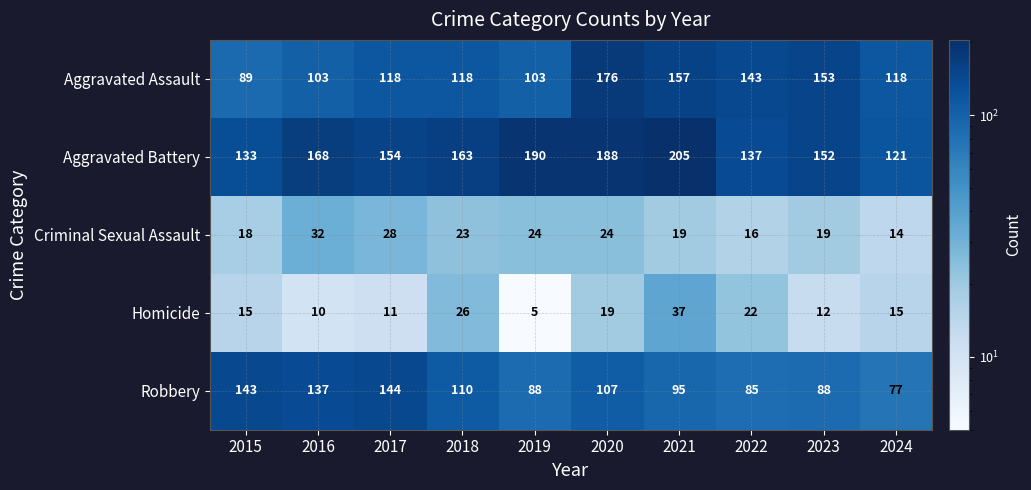

Which category has the highest value in the Robbery series?

2017